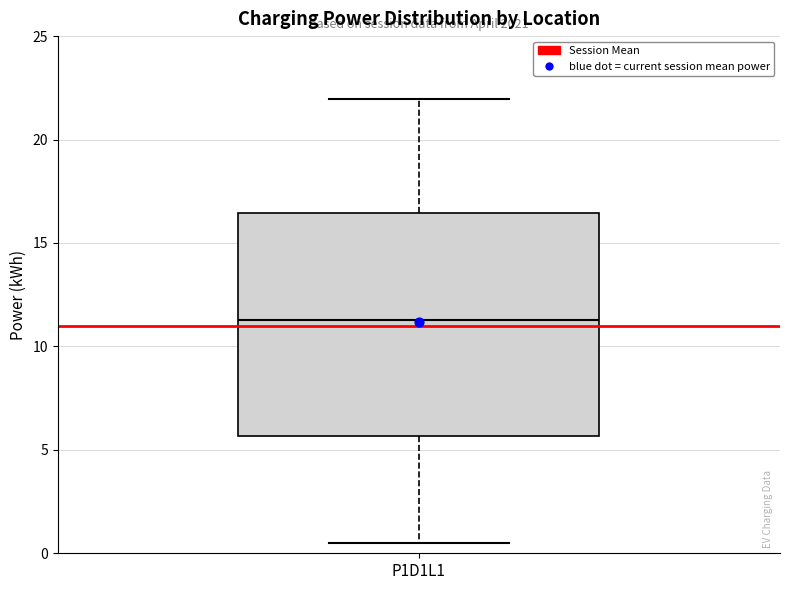

Transcribe this box plot: give where the median line is, the range the box spans, and where the two whiskers end, as read against the y-axis. The values are not printed on the chart, so give them approximately, as read against the axis.

median 11.5, box 5.5 to 16.5, whiskers 0.5 to 22.0